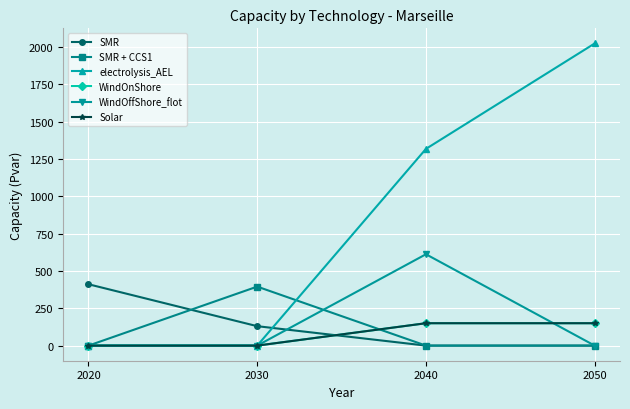

Does the chart display data point markers on the line(s)?

Yes